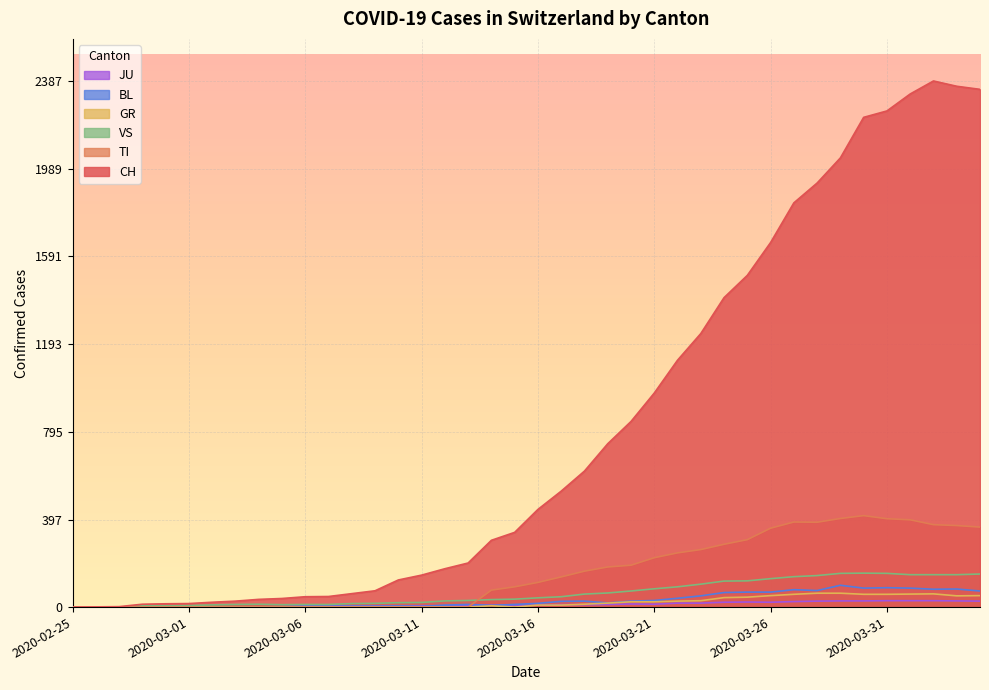

How many lines are shown in the chart?

6